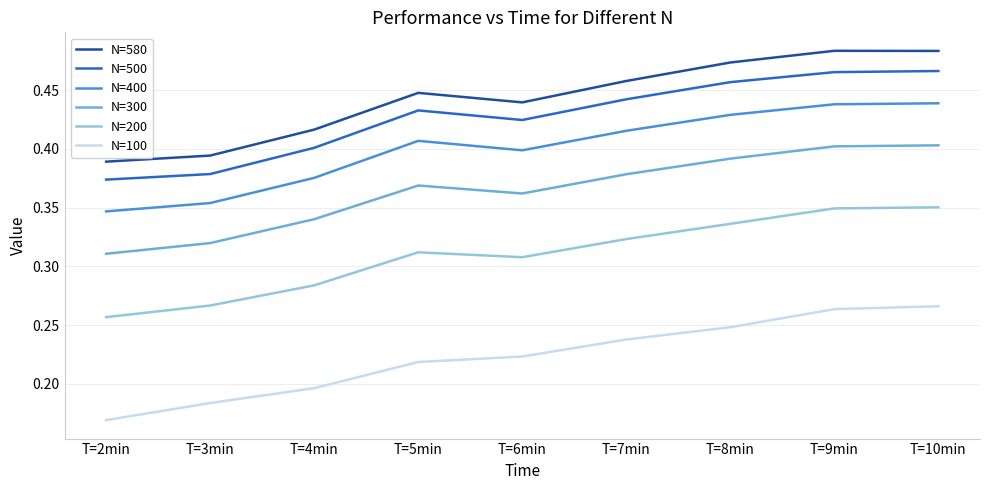

What is the sum of the N=500 values at T=8min and T=4min?

0.9